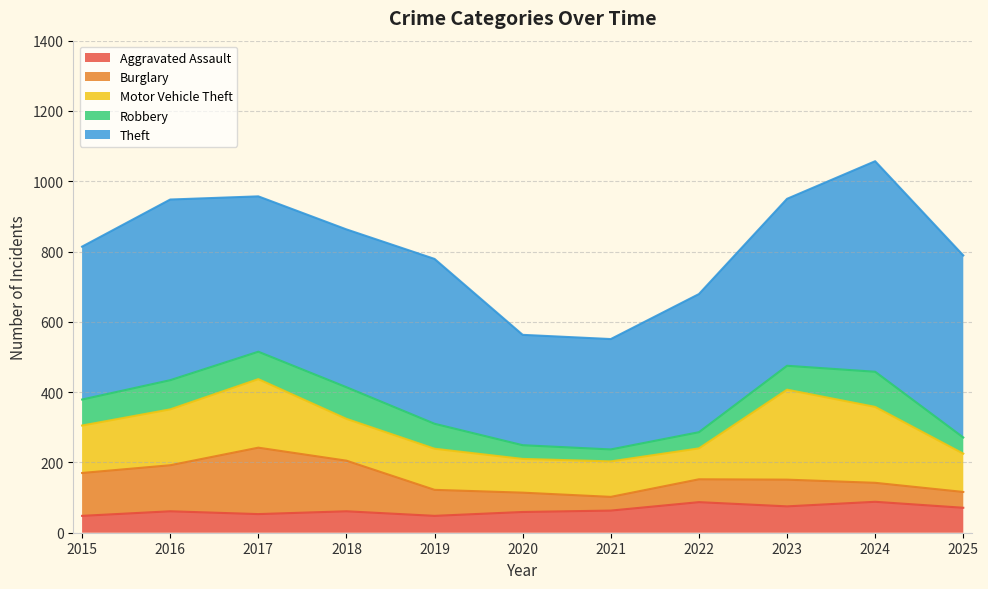

Where is Motor Vehicle Theft nearest to the value 172?

2016